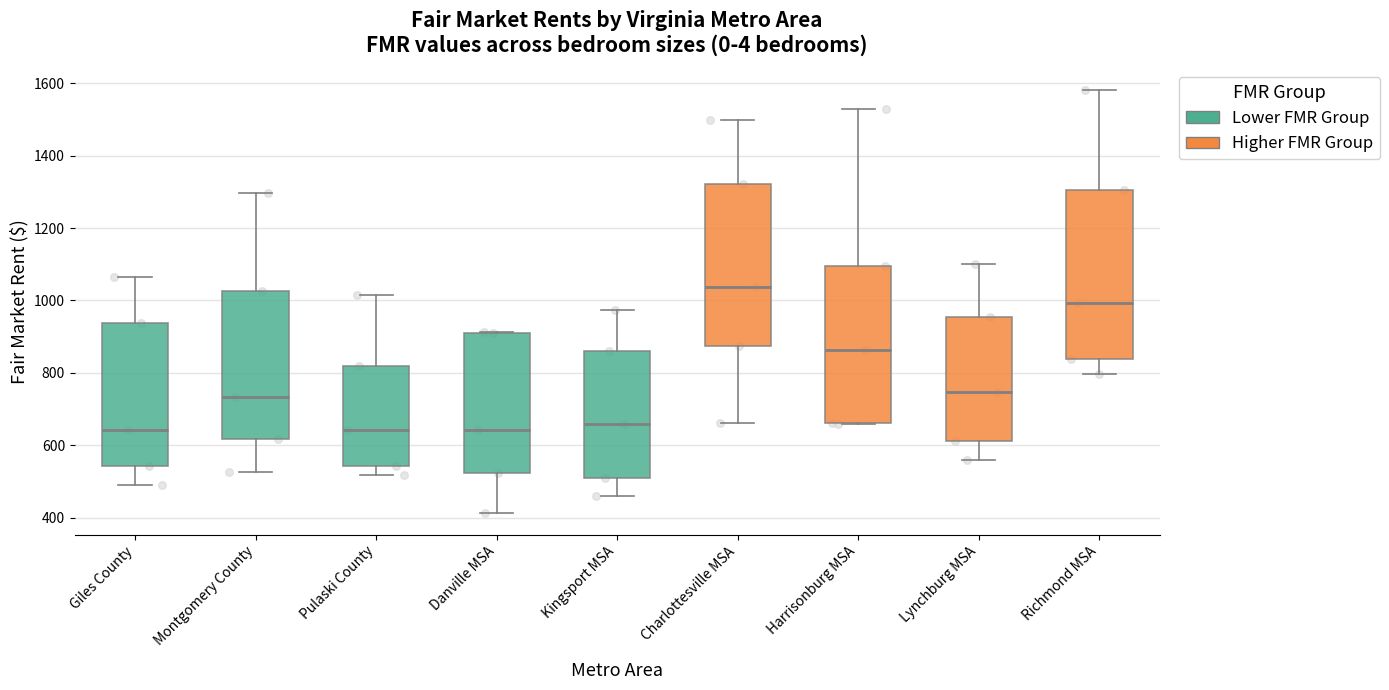

Which box's median line is the highest?

Charlottesville MSA